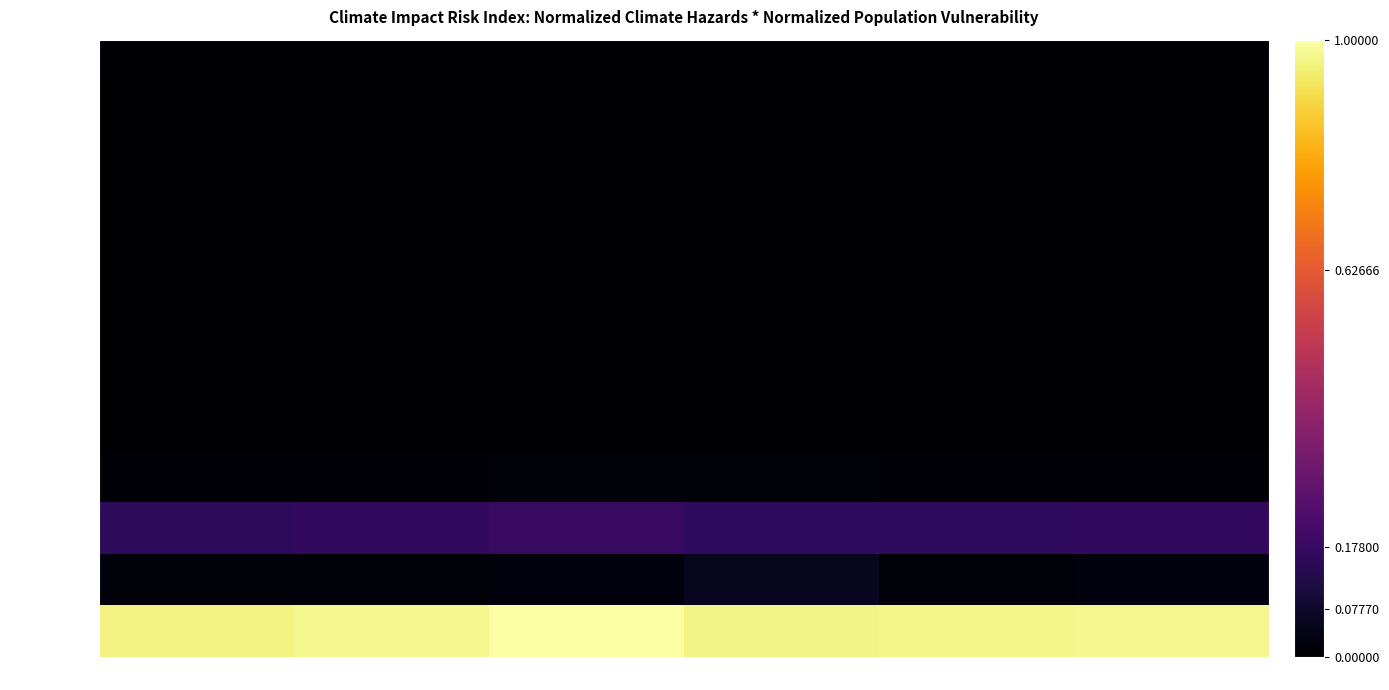

What is the total value across all series at Test 4?

1.2